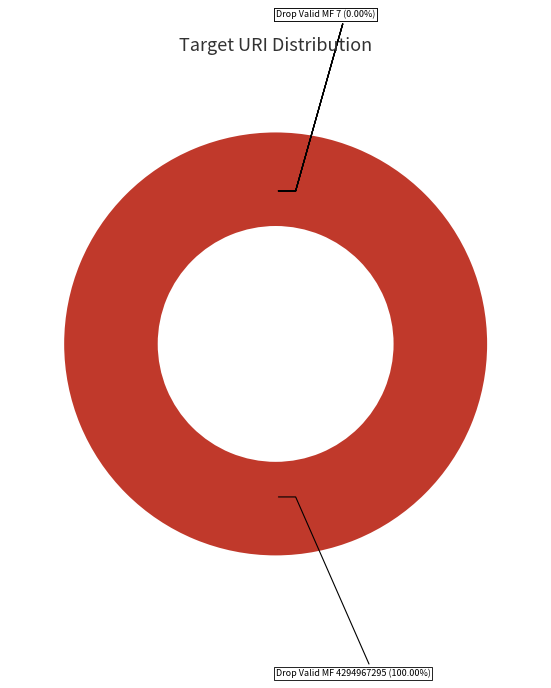

Is it true that Drop Valid MF 4 is 0% of the pie?

True